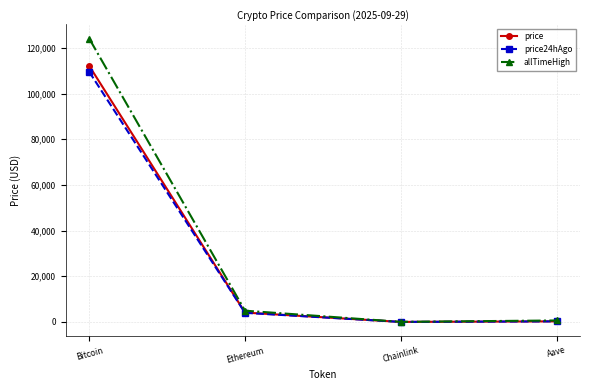

What is the spread (max minus min) of values at Ethereum?

939.6